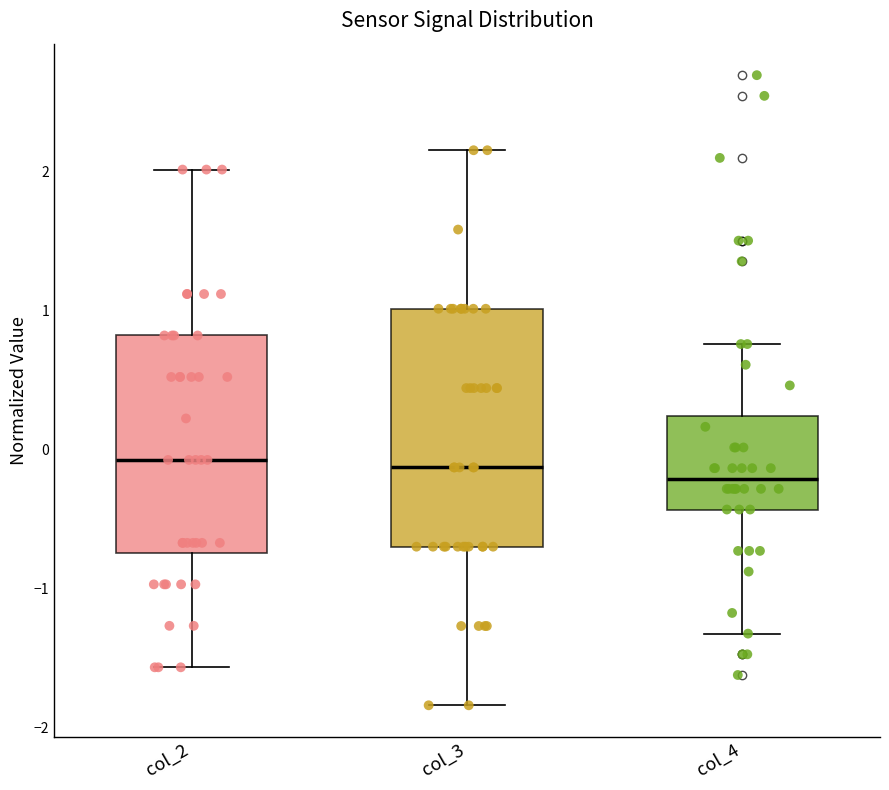

Where does the lower whisker of the box for col_3 end on the y-axis? The values are not printed on the chart, so give them approximately, as read against the axis.

-1.8